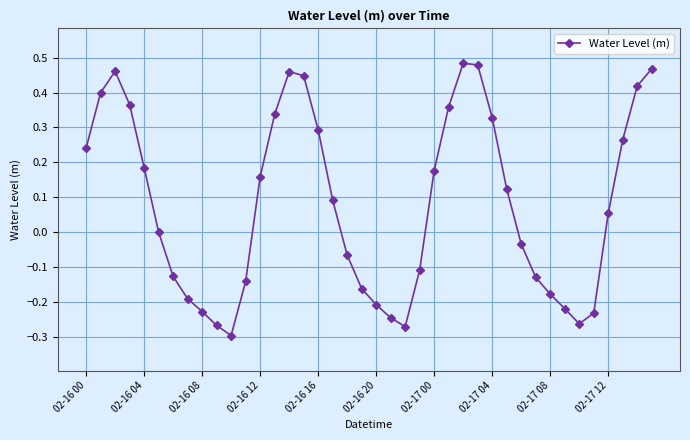

True or false: there are more than 2 points higher than both neighbors.

True